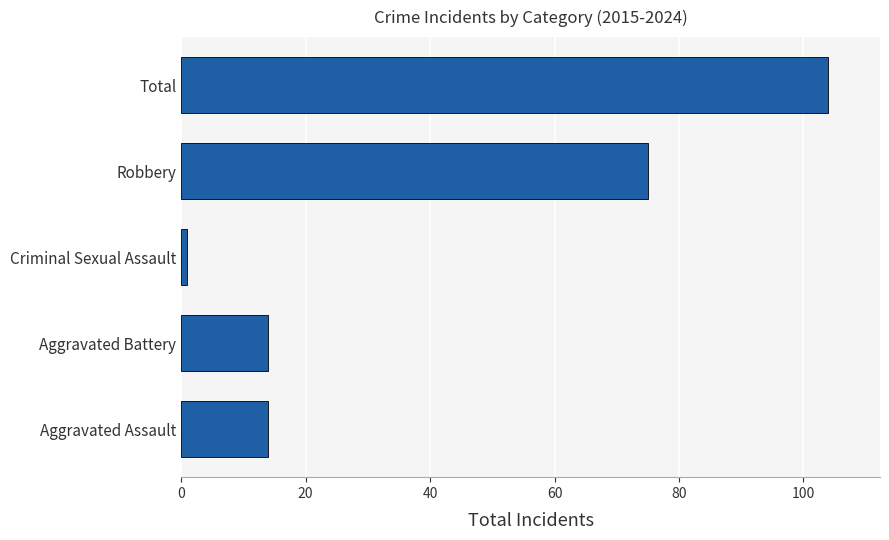

Reading bottom to top, list all the values displayed in this chart.

14	14	1	75	104